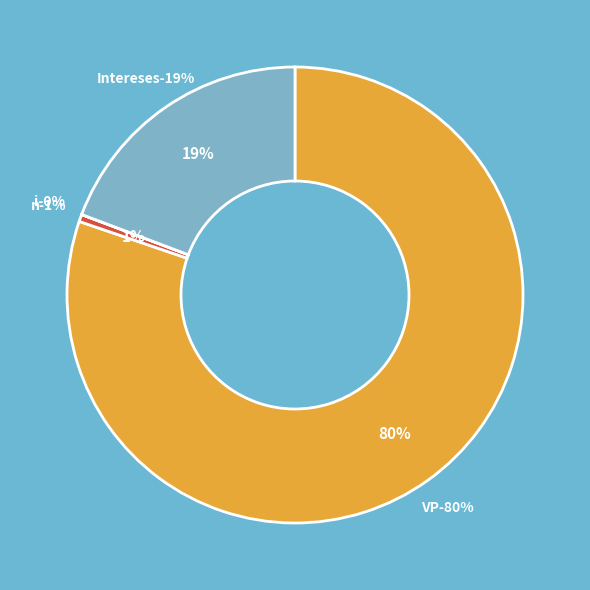

Combined, what portion of the pie is Intereses and i?

19.3%